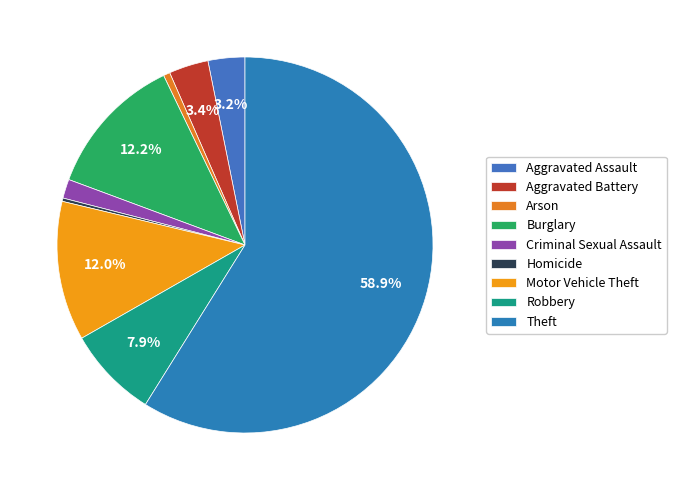

Is there any slice that represents more than half of the pie?

Yes